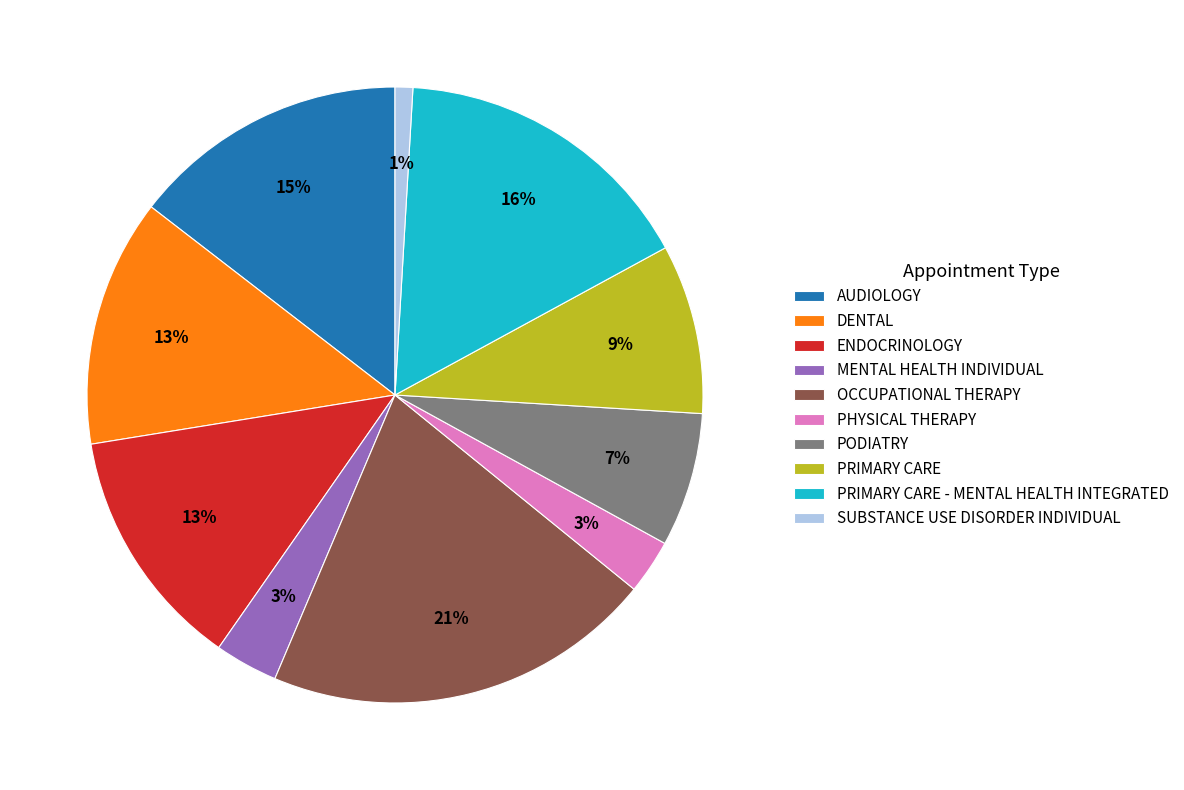

Does MENTAL HEALTH INDIVIDUAL represent more than half of the total?

No